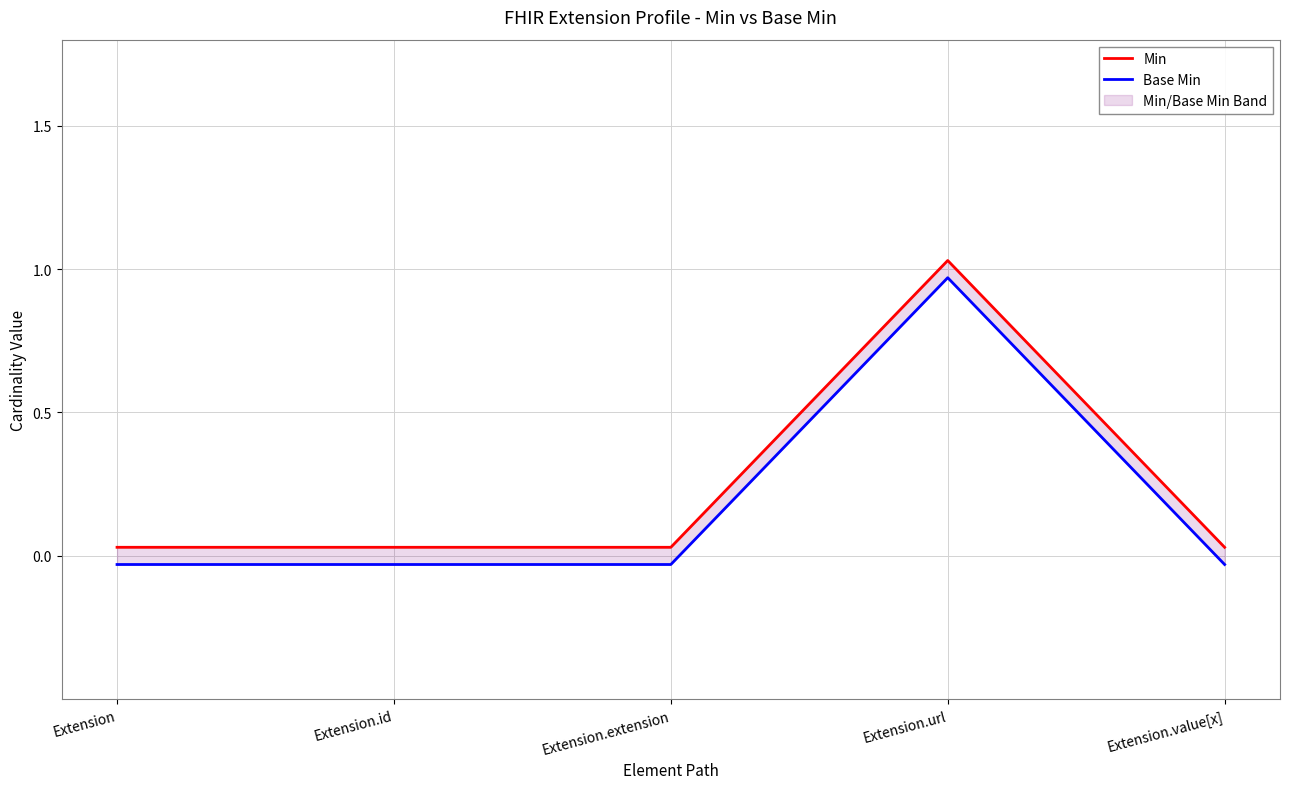

Rank the series by their maximum value, from lowest to highest.

Base Min, Min